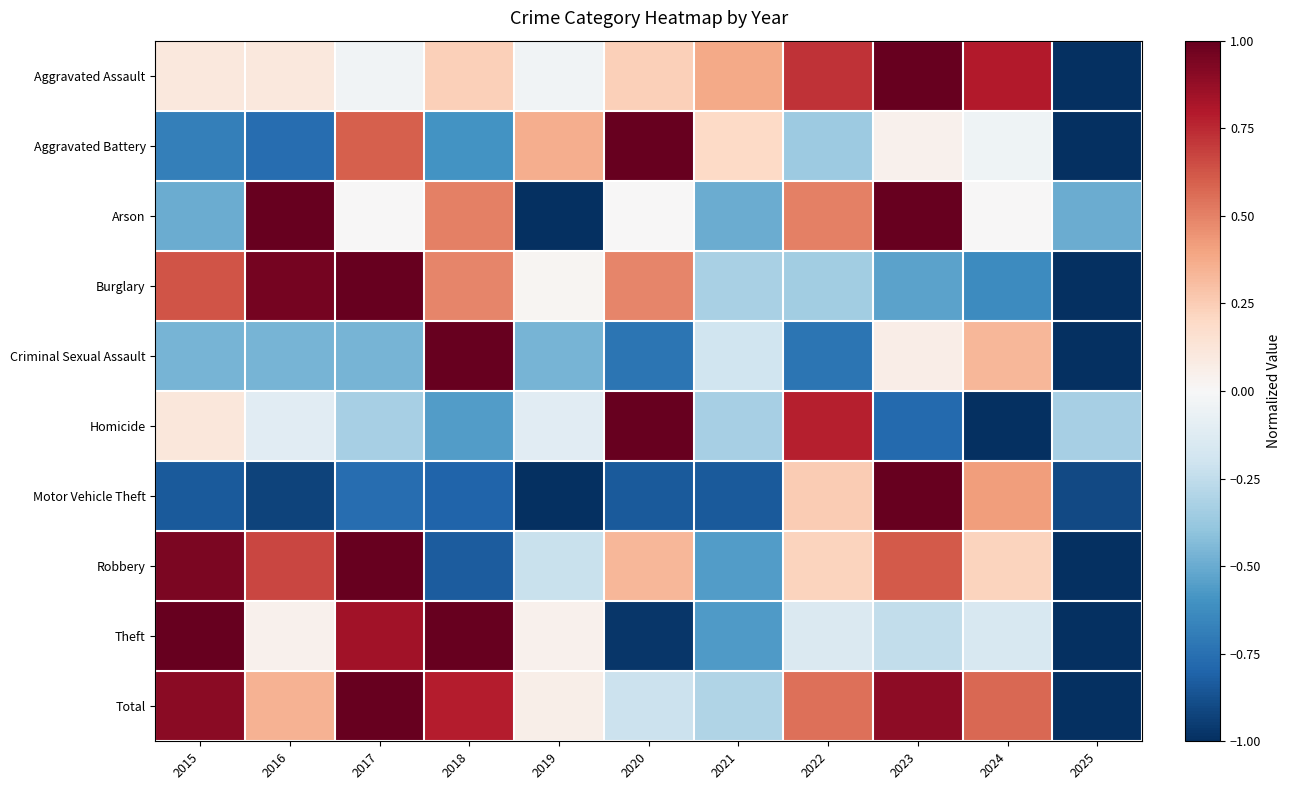

Reading right to left, transcribe all the data shown in this chart.

Aggravated Assault: 2025=-1.0	2024=0.8	2023=1.0	2022=0.7	2021=0.4	2020=0.2	2019=-0.0	2018=0.2	2017=-0.0	2016=0.1	2015=0.1
Aggravated Battery: 2025=-1.0	2024=-0.0	2023=0.0	2022=-0.4	2021=0.2	2020=1.0	2019=0.4	2018=-0.6	2017=0.6	2016=-0.8	2015=-0.7
Arson: 2025=-0.5	2024=0.0	2023=1.0	2022=0.5	2021=-0.5	2020=0.0	2019=-1.0	2018=0.5	2017=0.0	2016=1.0	2015=-0.5
Burglary: 2025=-1.0	2024=-0.6	2023=-0.5	2022=-0.3	2021=-0.3	2020=0.5	2019=0.0	2018=0.5	2017=1.0	2016=1.0	2015=0.6
Criminal Sexual Assault: 2025=-1.0	2024=0.3	2023=0.1	2022=-0.7	2021=-0.2	2020=-0.7	2019=-0.5	2018=1.0	2017=-0.5	2016=-0.5	2015=-0.5
Homicide: 2025=-0.3	2024=-1.0	2023=-0.8	2022=0.8	2021=-0.3	2020=1.0	2019=-0.1	2018=-0.6	2017=-0.3	2016=-0.1	2015=0.1
Motor Vehicle Theft: 2025=-0.9	2024=0.4	2023=1.0	2022=0.3	2021=-0.8	2020=-0.8	2019=-1.0	2018=-0.8	2017=-0.8	2016=-0.9	2015=-0.8
Robbery: 2025=-1.0	2024=0.2	2023=0.6	2022=0.2	2021=-0.6	2020=0.3	2019=-0.2	2018=-0.8	2017=1.0	2016=0.7	2015=0.9
Theft: 2025=-1.0	2024=-0.2	2023=-0.2	2022=-0.1	2021=-0.6	2020=-1.0	2019=0.0	2018=1.0	2017=0.8	2016=0.0	2015=1.0
Total: 2025=-1.0	2024=0.6	2023=0.9	2022=0.6	2021=-0.3	2020=-0.2	2019=0.1	2018=0.8	2017=1.0	2016=0.3	2015=0.9